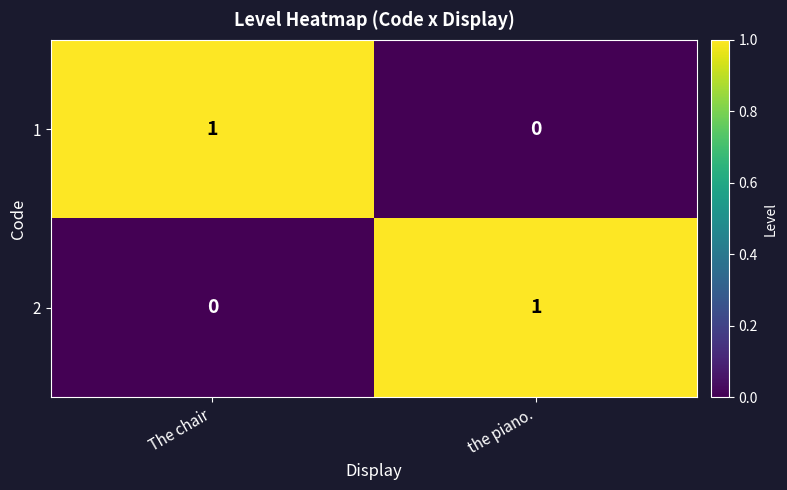

Is it true that 2 equals 2 at the piano.?

False